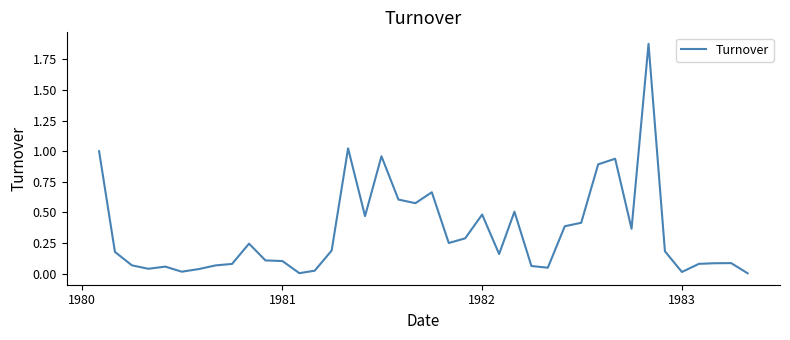

How many lines are shown in the chart?

1